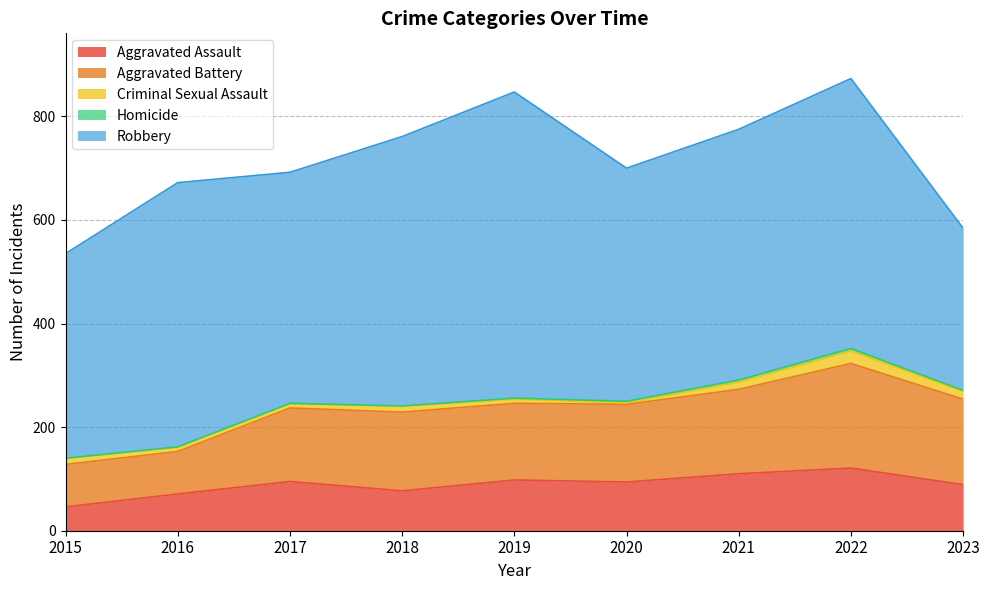

The Robbery series shows 222 at 2022. True or false?

False